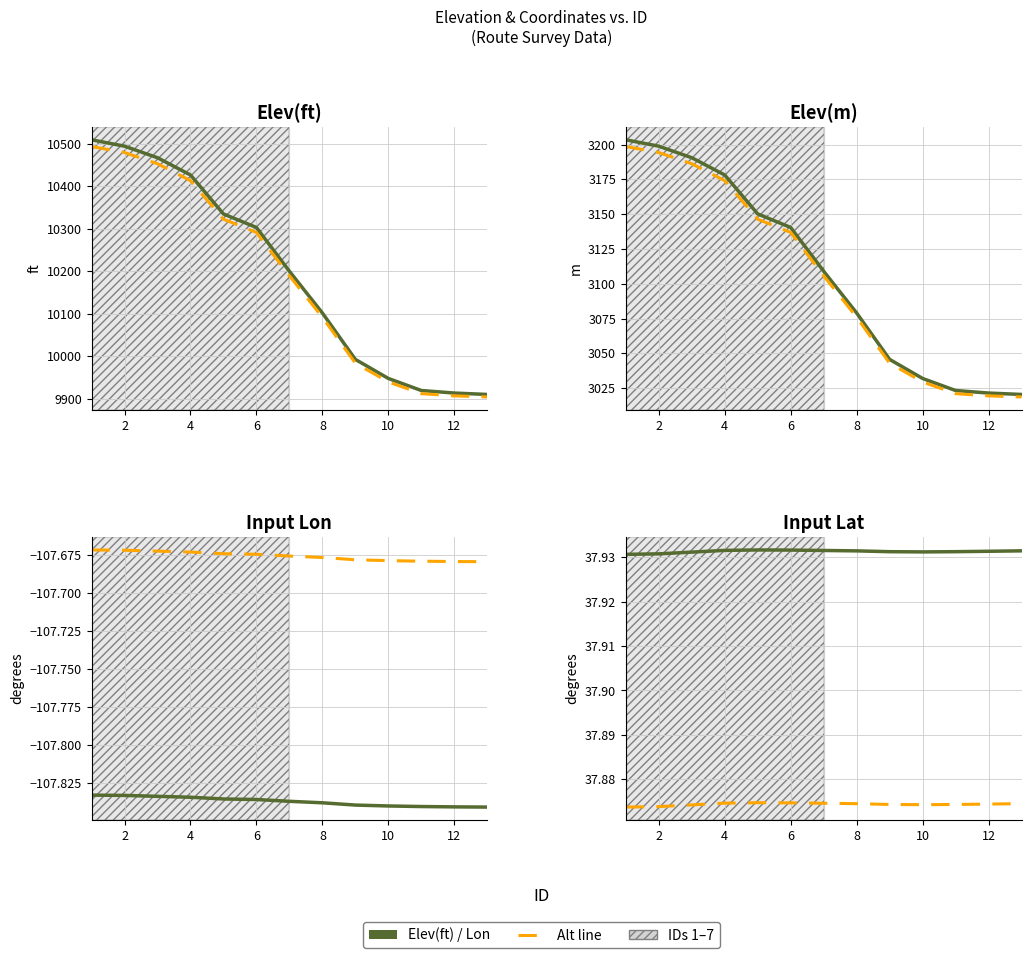

Reading left to right, extract all data points from this chart.

Elev(ft): 10509.9	10494.9	10467.7	10427.0	10335.1	10303.2	10200.0	10101.7	9992.2	9947.3	9918.9	9912.9	9909.5
Elev(m): 3203.4	3198.8	3190.6	3178.2	3150.2	3140.4	3109.0	3079.0	3045.6	3031.9	3023.3	3021.4	3020.4
Input Lon: -107.8	-107.8	-107.8	-107.8	-107.8	-107.8	-107.8	-107.8	-107.8	-107.8	-107.8	-107.8	-107.8
Input Lat: 37.9	37.9	37.9	37.9	37.9	37.9	37.9	37.9	37.9	37.9	37.9	37.9	37.9